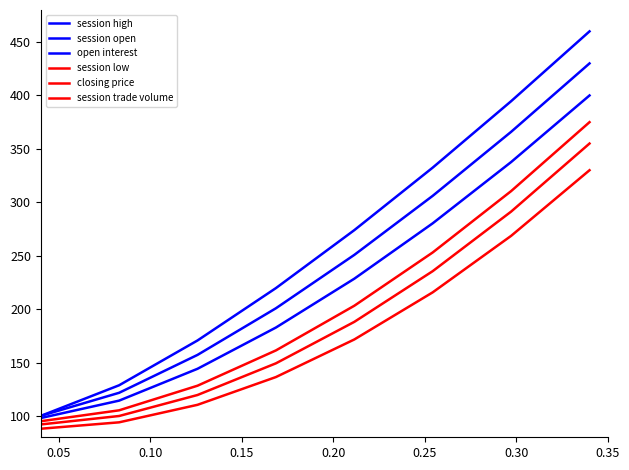

At which label is session low closest to 235?

0.25